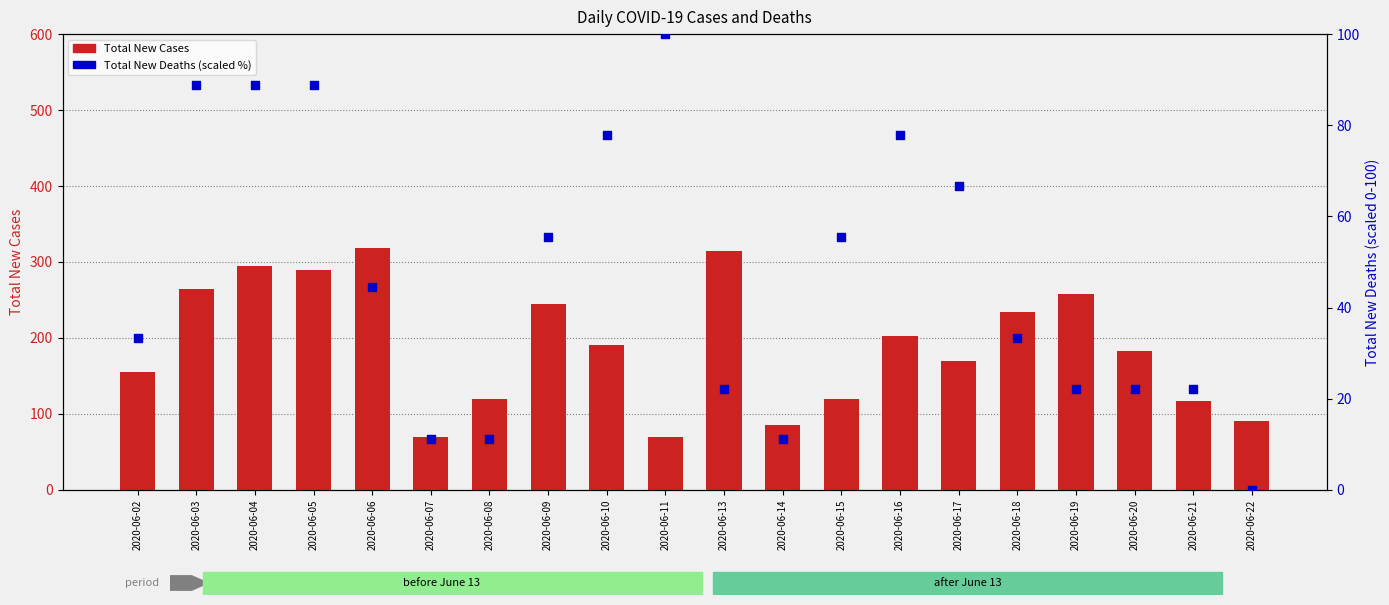

What is the total value across all series at 2020-06-05?

377.9